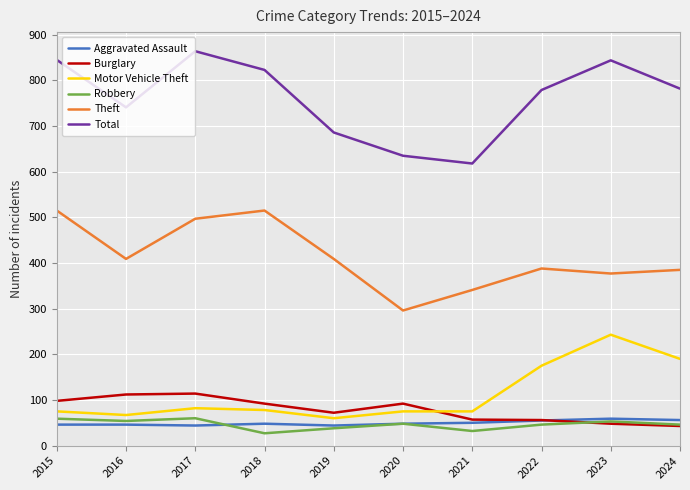

Does the chart have visible grid lines?

Yes